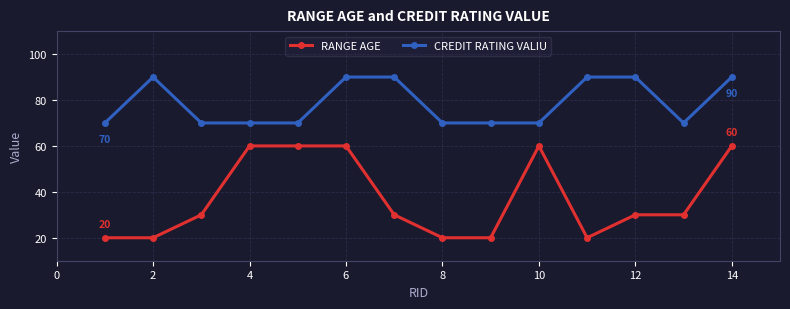

True or false: CREDIT RATING VALIU has more than 0 interior local peaks.

True